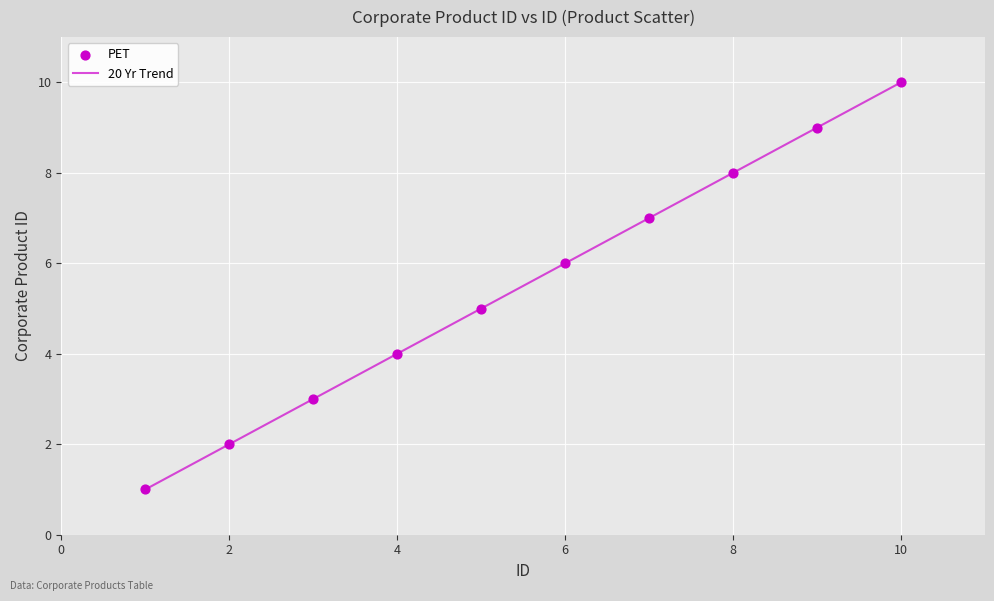

What is the difference between the maximum and minimum values?

9.0